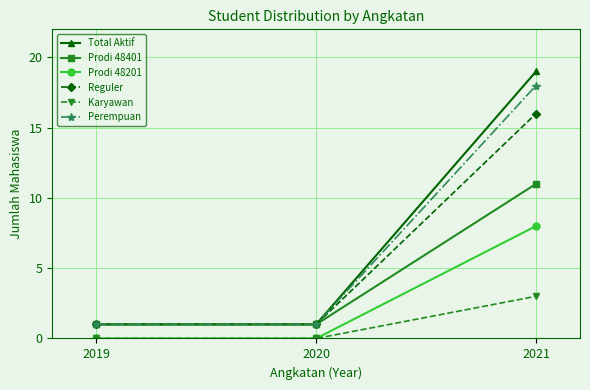

What is the difference between the Prodi 48401 values at 2020 and 2021?

10